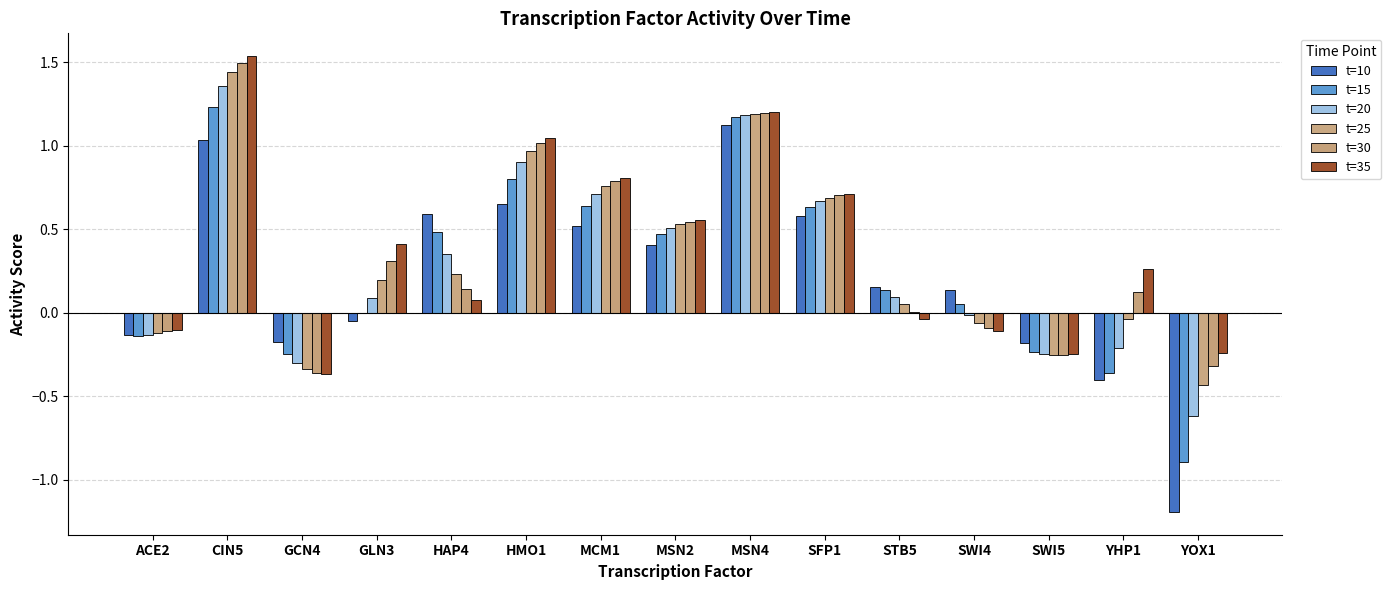

Which series has the widest spread of values?

t=10